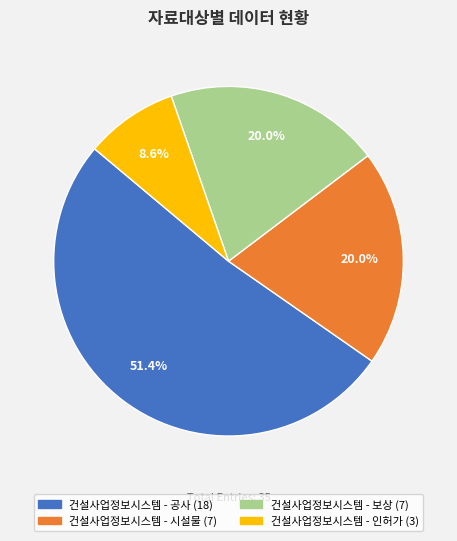

What percentage is the 건설사업정보시스템 - 인허가 slice, to the nearest percent?

9%